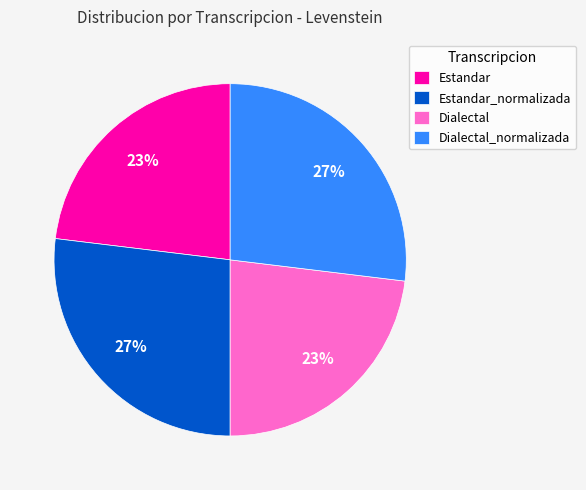

Which has a higher value, Estandar_normalizada or Estandar?

Estandar_normalizada